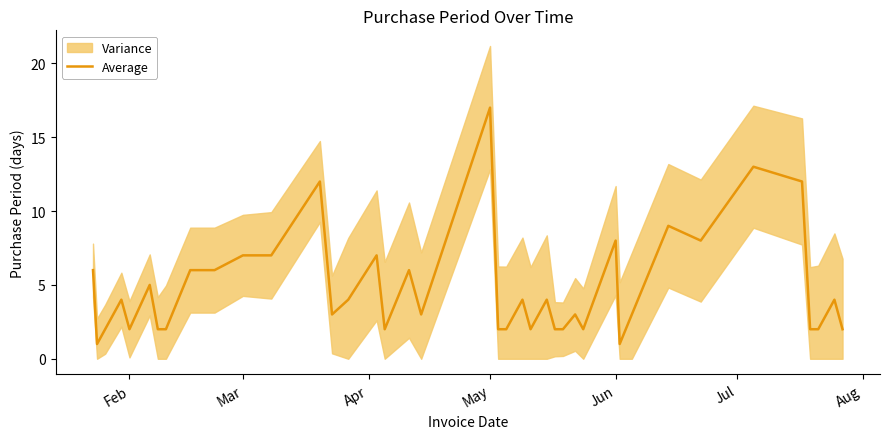

Reading left to right, transcribe all the data shown in this chart.

6	1	2	4	2	5	2	2	6	6	7	7	12	3	4	7	2	6	3	17	2	2	4	2	4	2	2	3	2	8	1	3	9	8	13	12	2	2	4	2